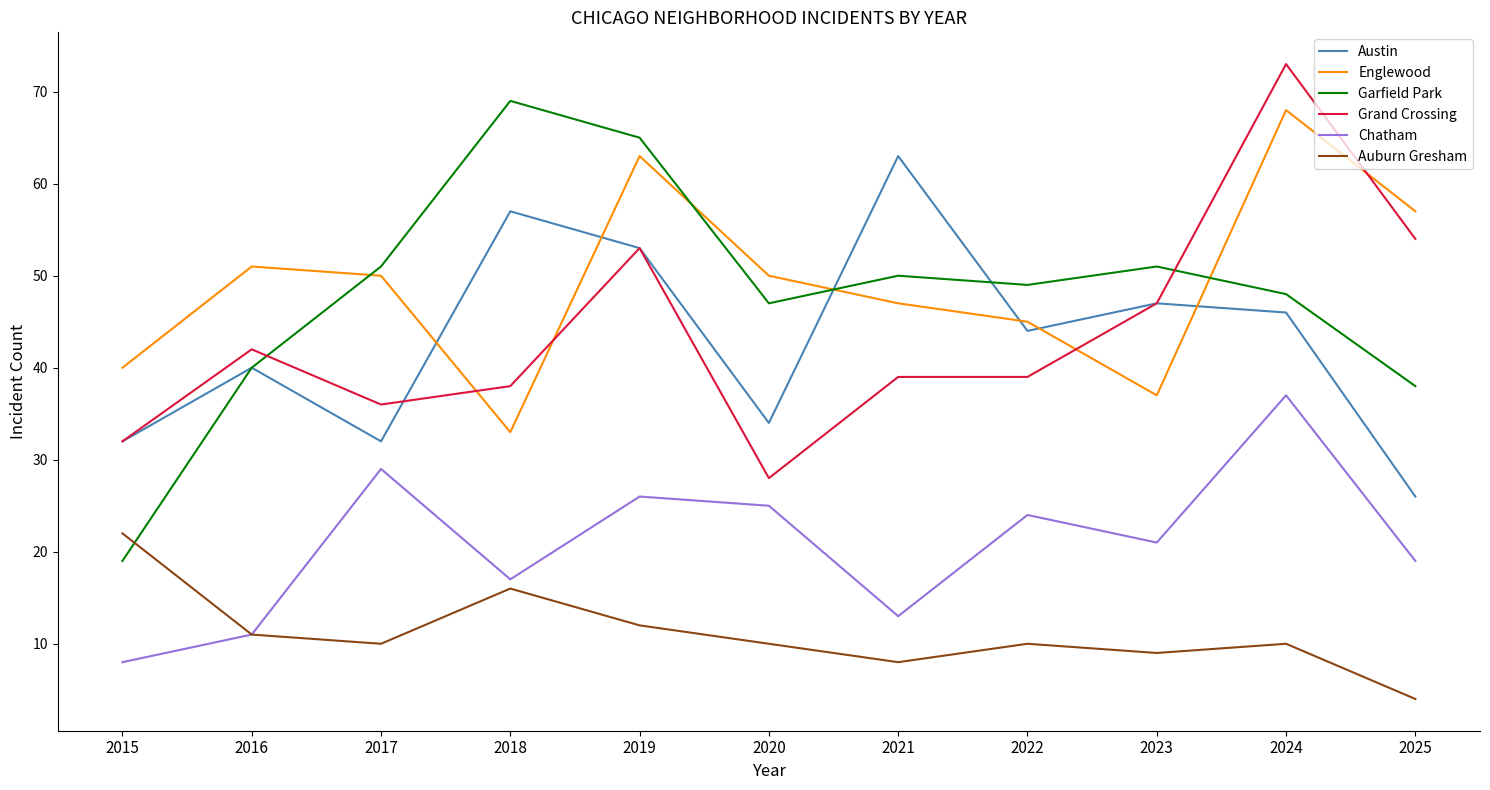

How many intersections are there between Garfield Park and Auburn Gresham?

1